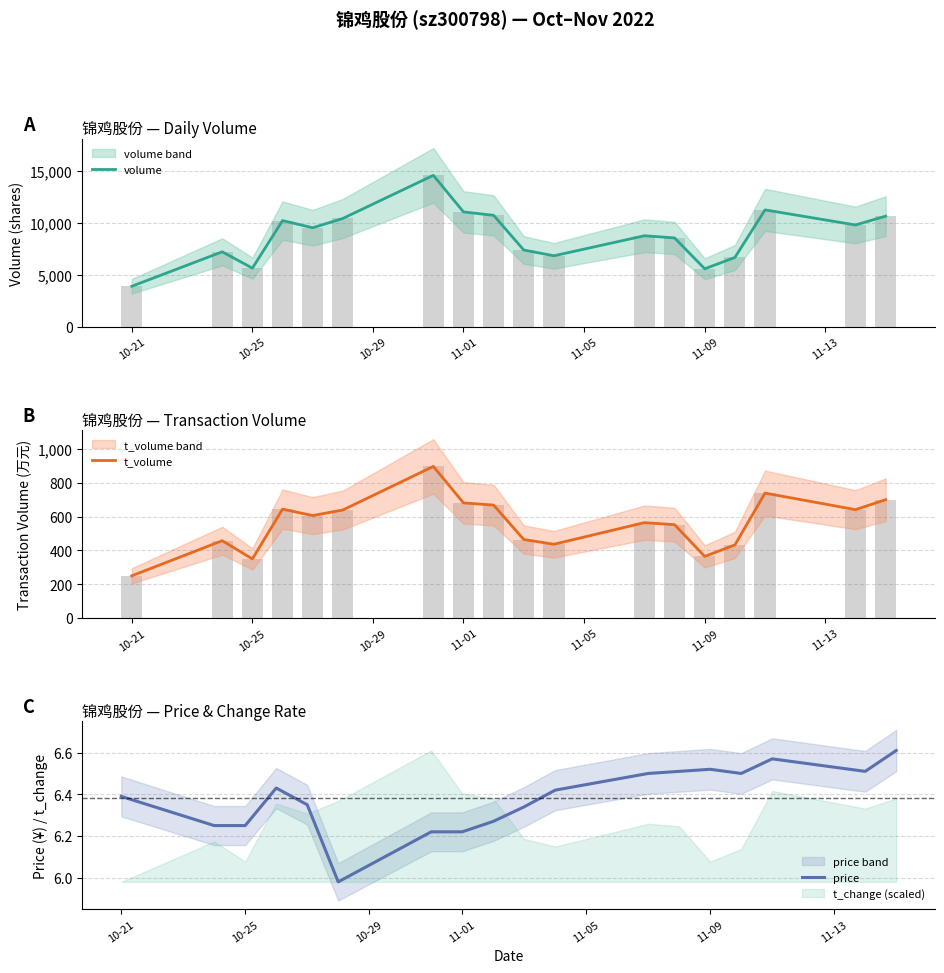

True or false: price has a value of 1.7 at 11-09.

False